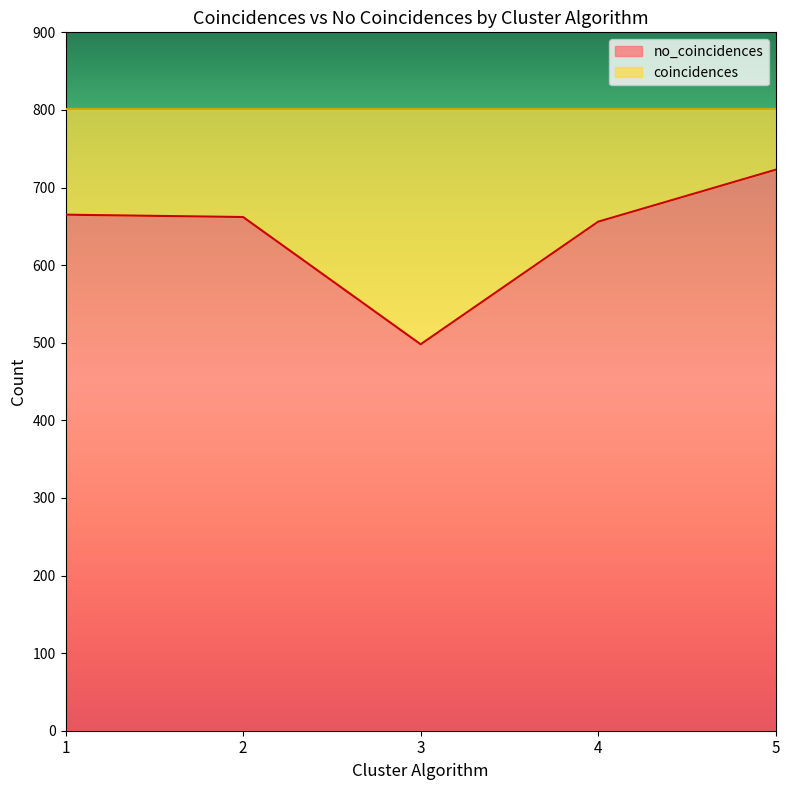

What is the value of the 5th point from the left?

723